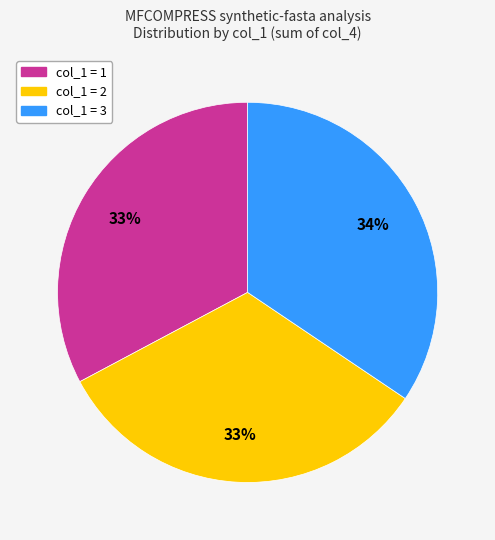

How many slices are in this pie chart?

3